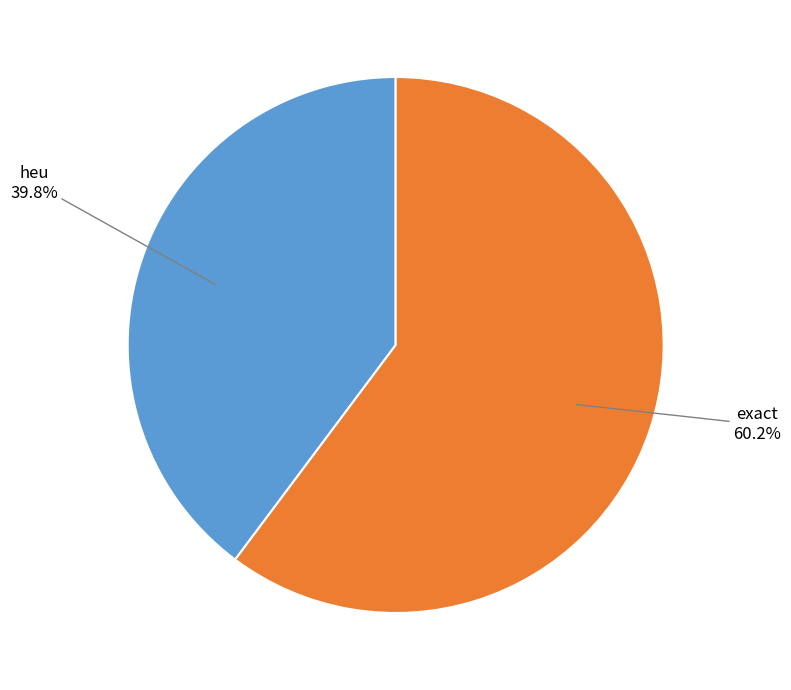

Does any single category account for the majority?

Yes